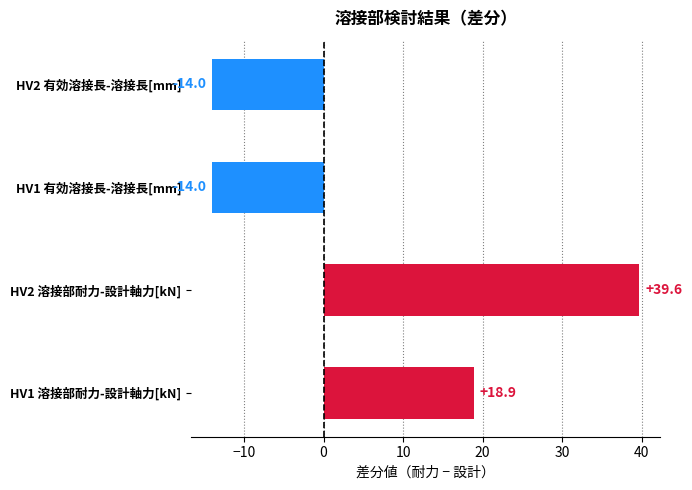

What is the change in value from HV1 溶接部耐力-設計軸力[kN] to HV2 有効溶接長-溶接長[mm]?

-32.9